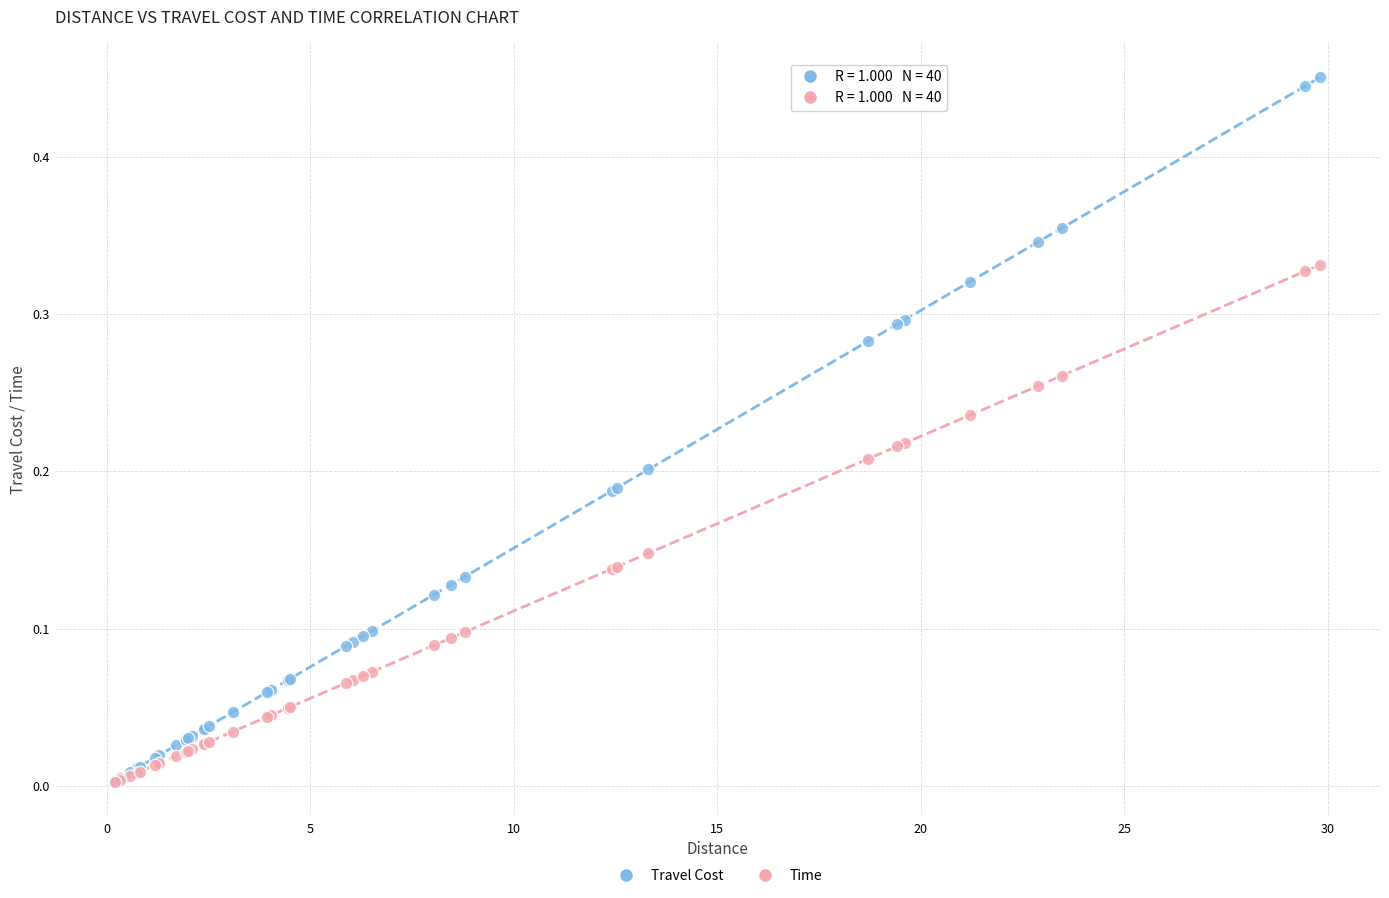

What are all the series names shown in the legend?

Travel Cost, Time